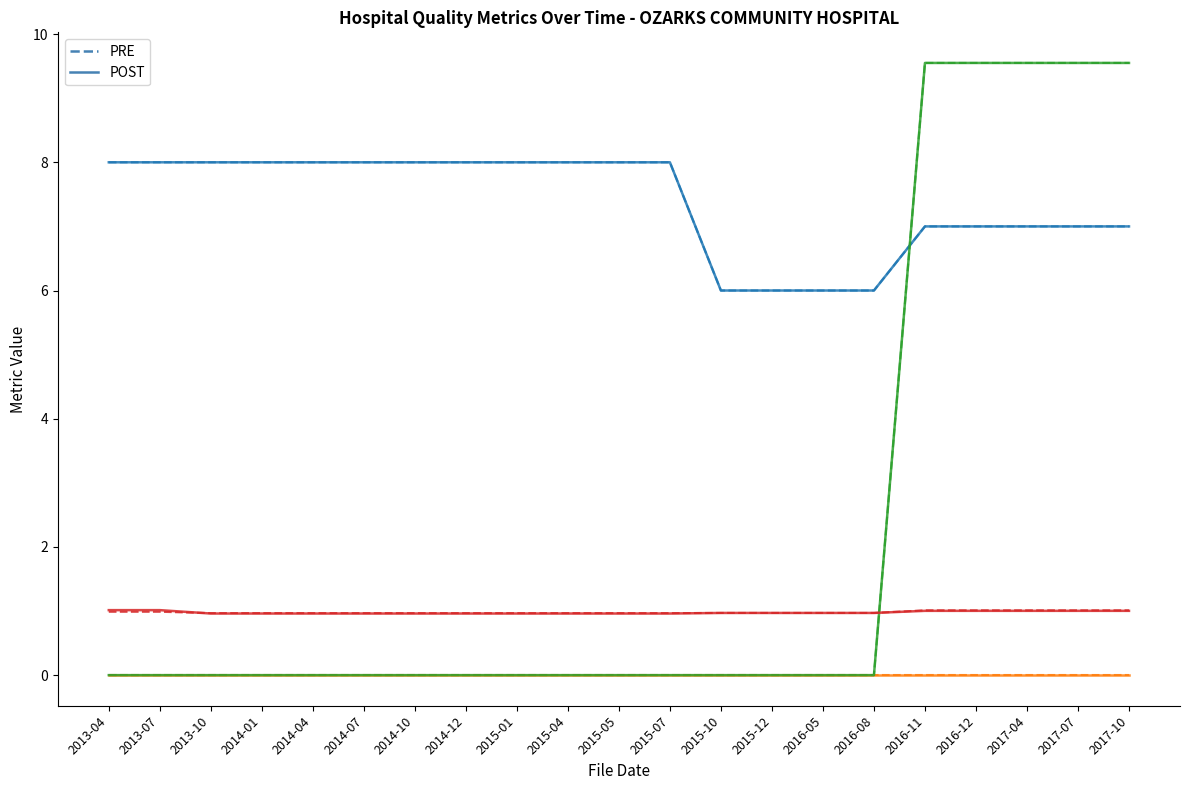

Does the chart display data point markers on the line(s)?

No